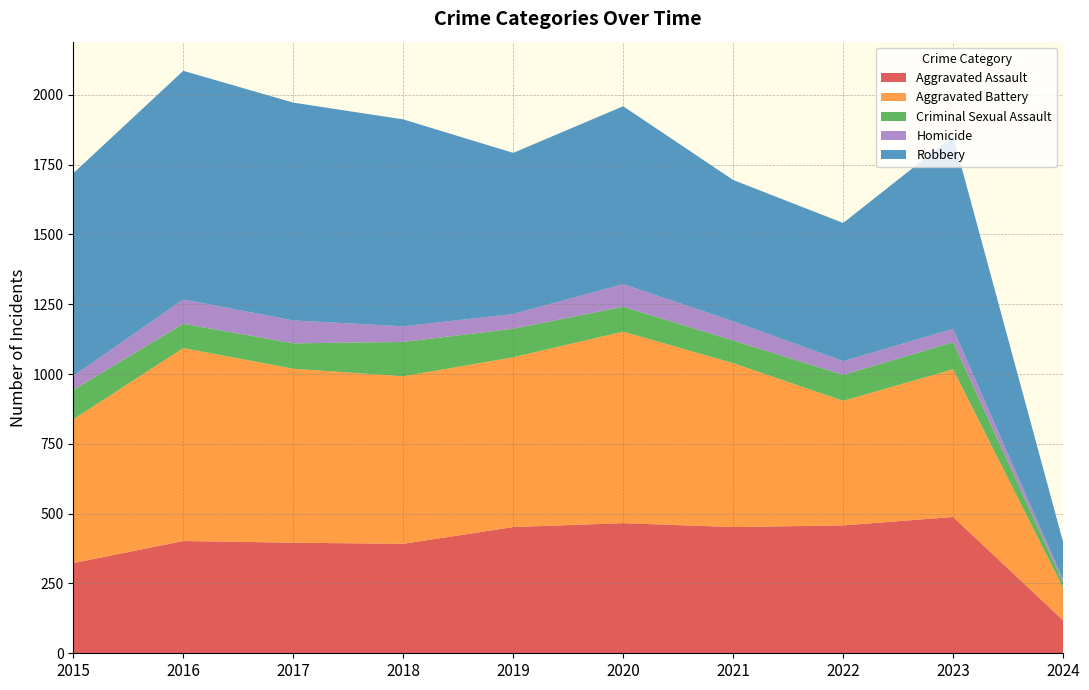

Reading left to right, transcribe all the data shown in this chart.

Aggravated Assault: 2015=323	2016=402	2017=396	2018=392	2019=452	2020=466	2021=452	2022=458	2023=488	2024=118
Aggravated Battery: 2015=515	2016=691	2017=623	2018=600	2019=608	2020=686	2021=587	2022=446	2023=529	2024=116
Criminal Sexual Assault: 2015=105	2016=87	2017=91	2018=123	2019=102	2020=89	2021=81	2022=93	2023=97	2024=19
Homicide: 2015=50	2016=87	2017=82	2018=56	2019=53	2020=81	2021=69	2022=49	2023=48	2024=10
Robbery: 2015=726	2016=819	2017=780	2018=741	2019=577	2020=637	2021=506	2022=495	2023=690	2024=135